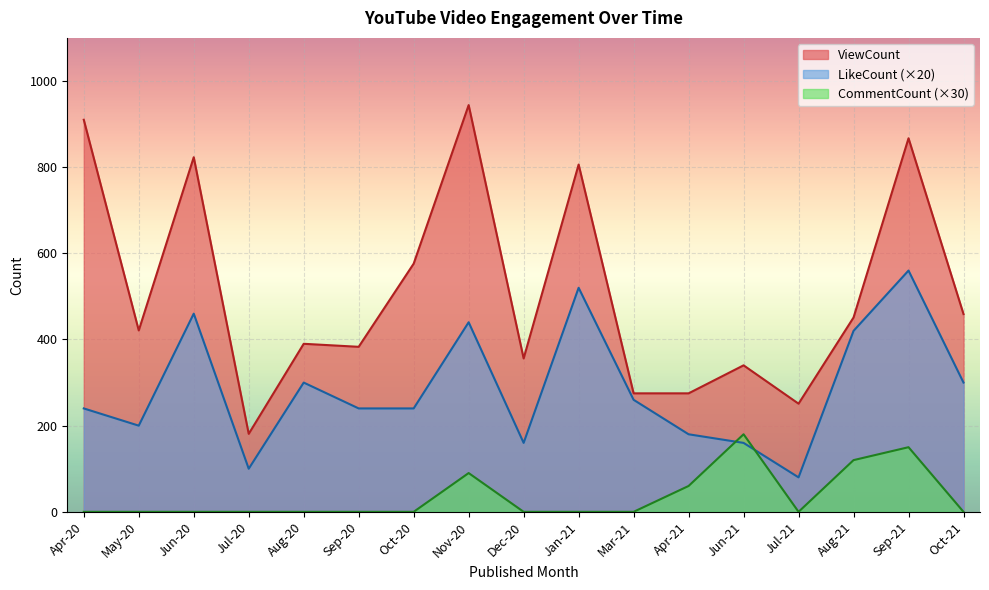

Rank the series at Dec-20 from lowest to highest value.

CommentCount, LikeCount, ViewCount